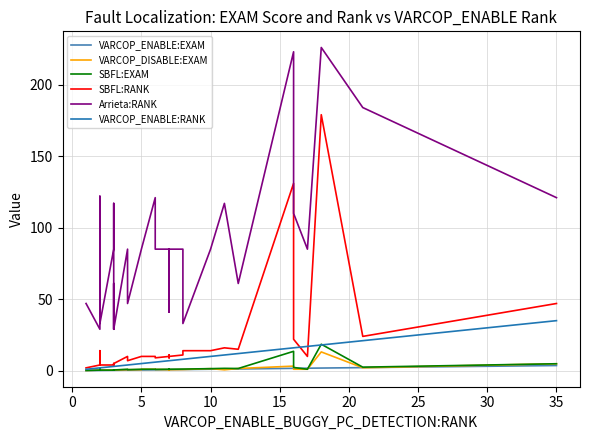

What is the maximum value shown in the chart?

226.0